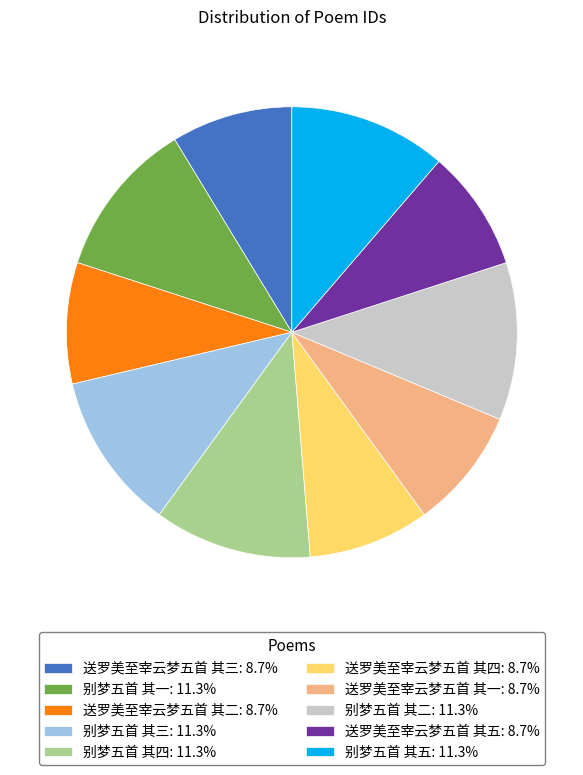

Does 送罗美至宰云梦五首 其三: 8.7% account for over 50% of the chart?

No